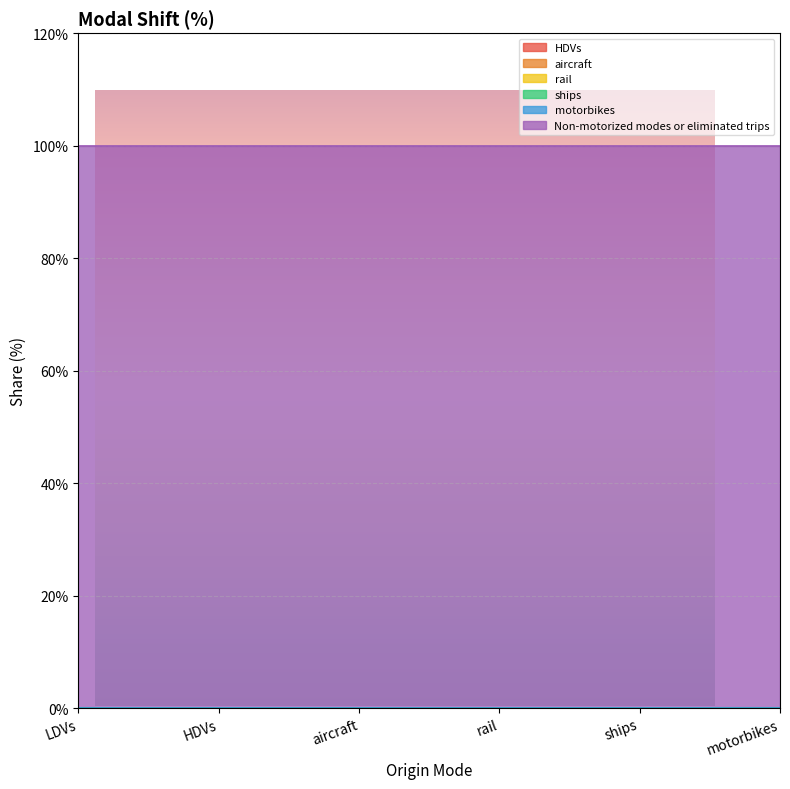

Reading left to right, what are all the values shown in this chart?

HDVs: LDVs=0	HDVs=0	aircraft=0	rail=0	ships=0	motorbikes=0
aircraft: LDVs=0	HDVs=0	aircraft=0	rail=0	ships=0	motorbikes=0
rail: LDVs=0	HDVs=0	aircraft=0	rail=0	ships=0	motorbikes=0
ships: LDVs=0	HDVs=0	aircraft=0	rail=0	ships=0	motorbikes=0
motorbikes: LDVs=0	HDVs=0	aircraft=0	rail=0	ships=0	motorbikes=0
Non-motorized modes or eliminated trips: LDVs=1	HDVs=1	aircraft=1	rail=1	ships=1	motorbikes=1